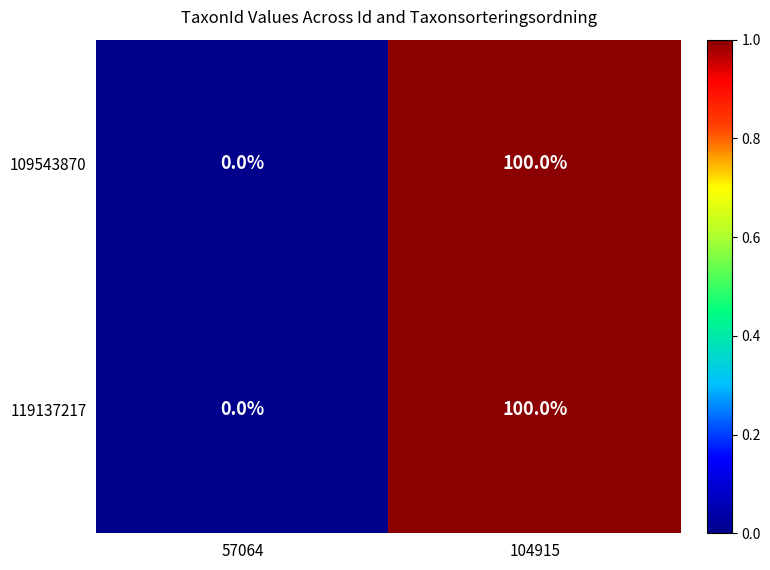

Rank the categories by 119137217 value from highest to lowest.

104915, 57064